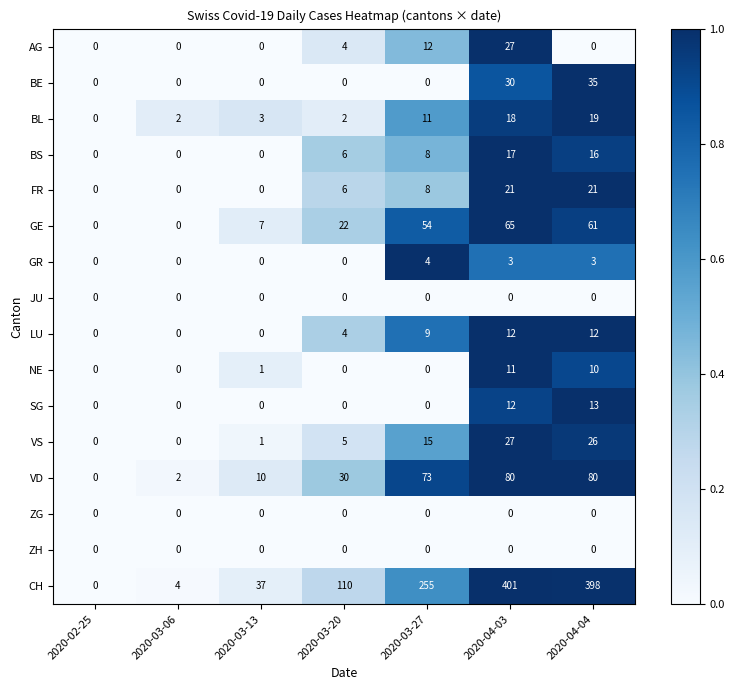

Is it true that SG equals 0 at 2020-03-06?

True